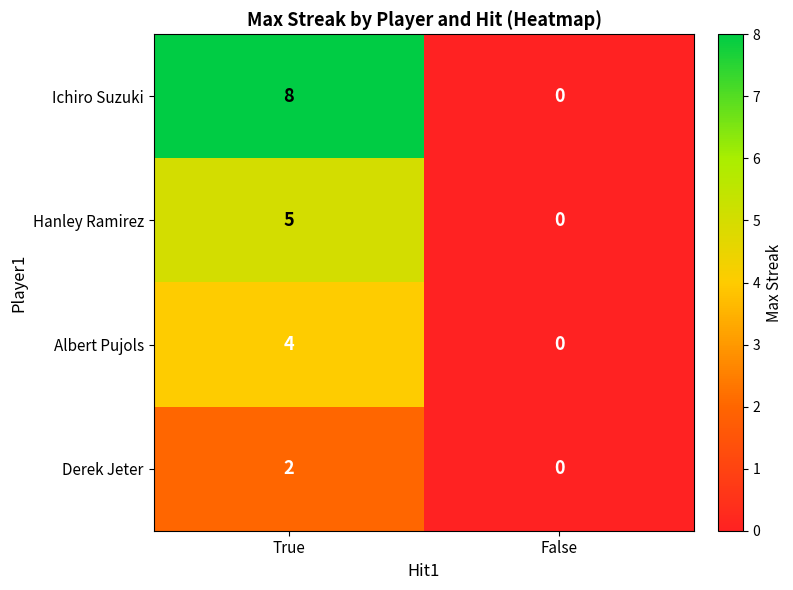

At how many categories does at least one series exceed 3?

1